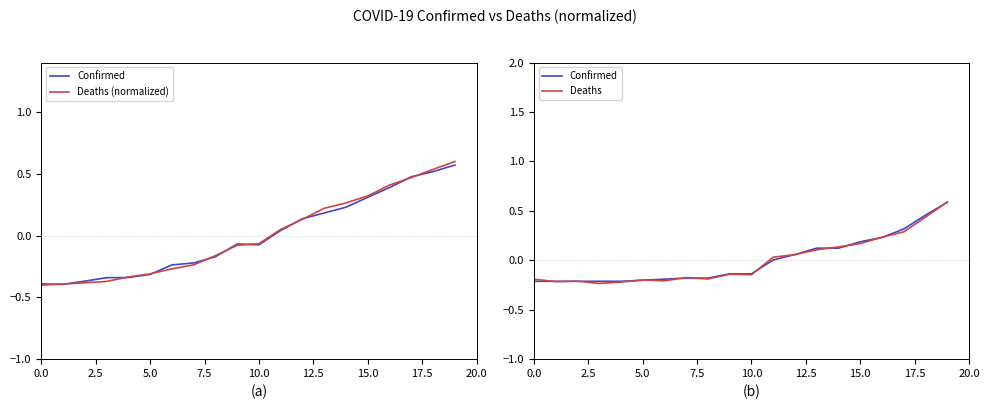

After their last crossing, which series has the higher values: Deaths or Deaths (normalized)?

Deaths (normalized)